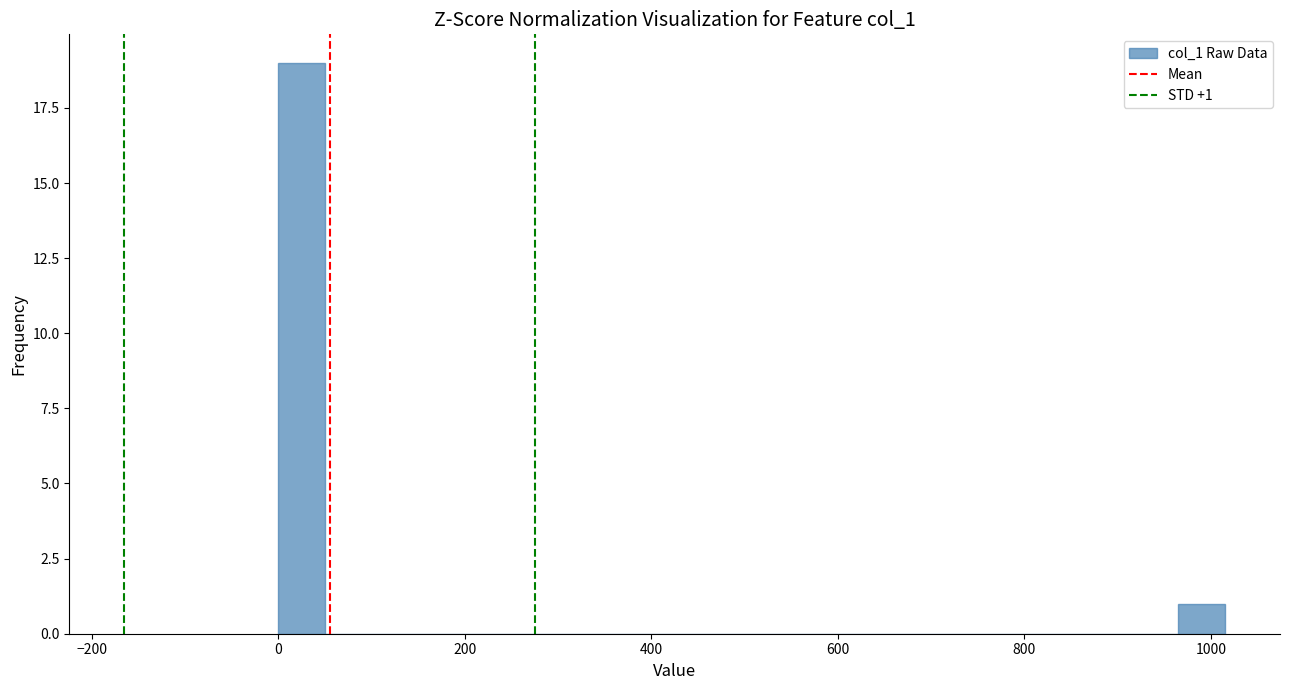

Read against the x-axis, roughly where is the centre of the tallest bar?

20